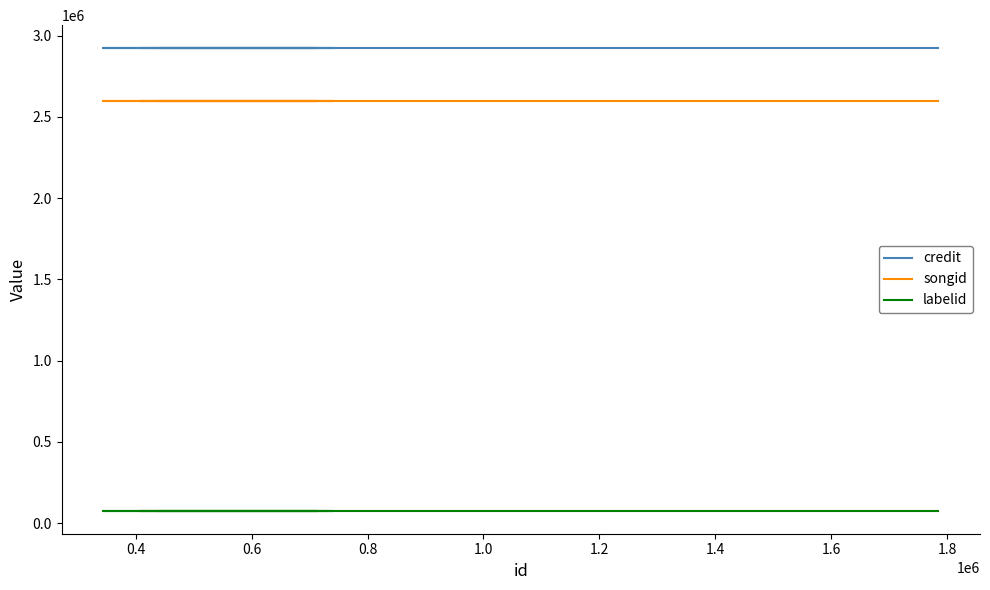

What is the label of the 4th point from the left?

0.8